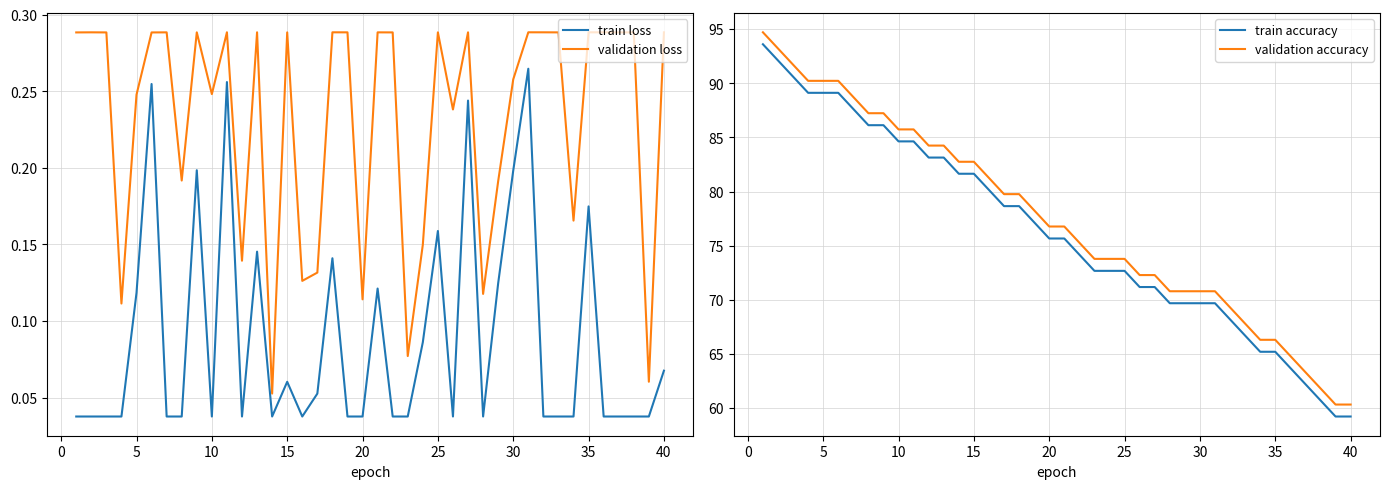

How many lines are shown in the chart?

4